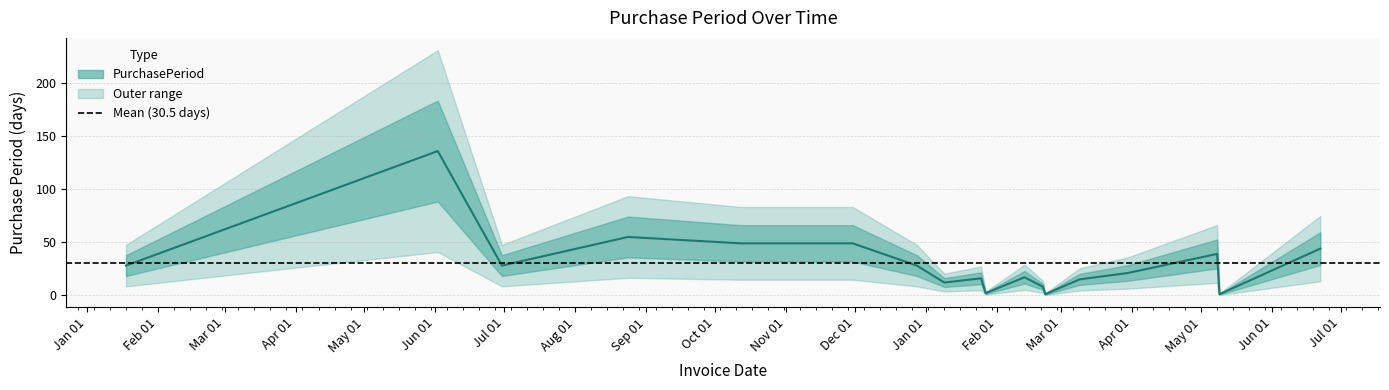

Reading left to right, extract all data points from this chart.

2016-01-18=28	2016-06-02=136	2016-06-30=28	2016-08-24=55	2016-10-12=49	2016-11-30=49	2016-12-28=28	2017-01-09=12	2017-01-25=16	2017-01-27=2	2017-02-13=17	2017-02-21=8	2017-02-22=1	2017-03-09=15	2017-03-30=21	2017-05-08=39	2017-05-09=1	2017-06-22=44